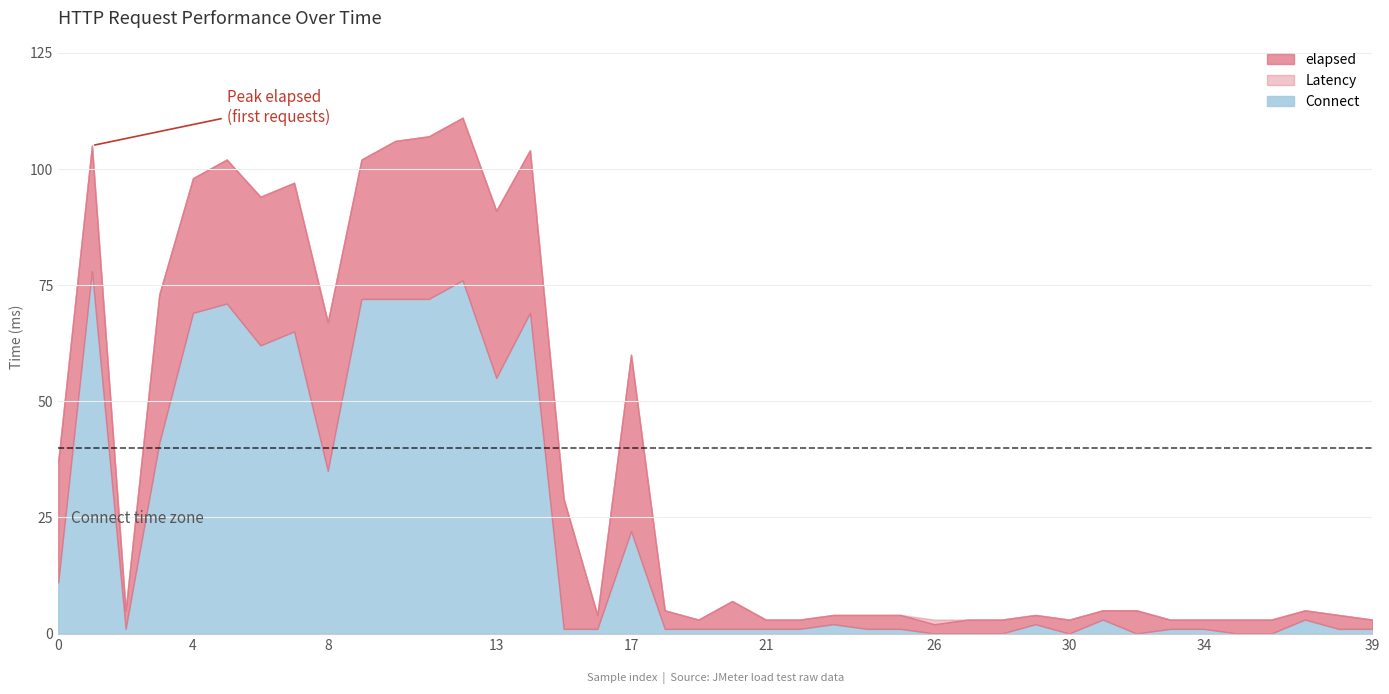

What is the value of the Connect point at the 16th from the left?

1